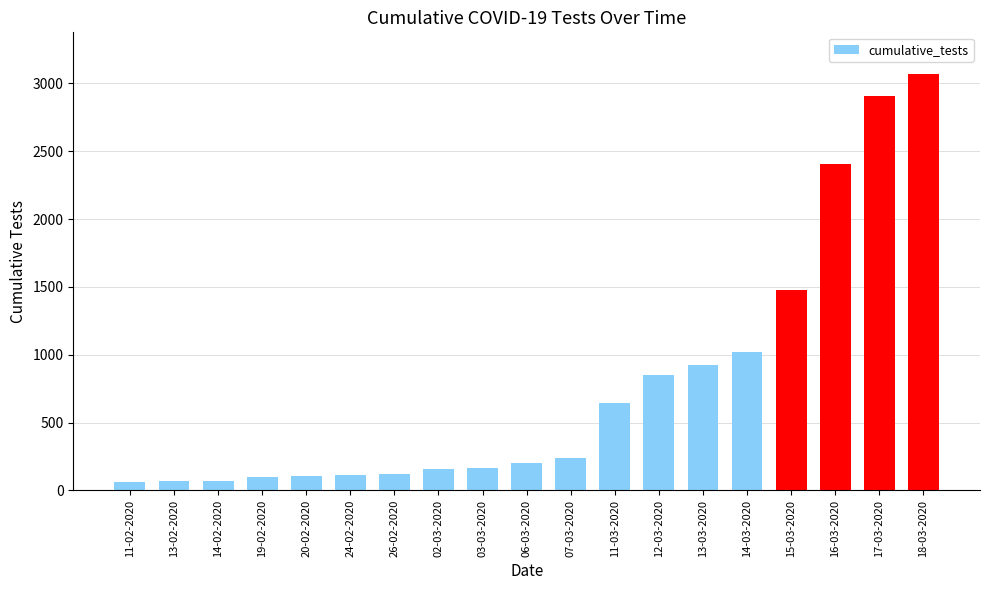

What is the maximum value shown in the chart?

3070